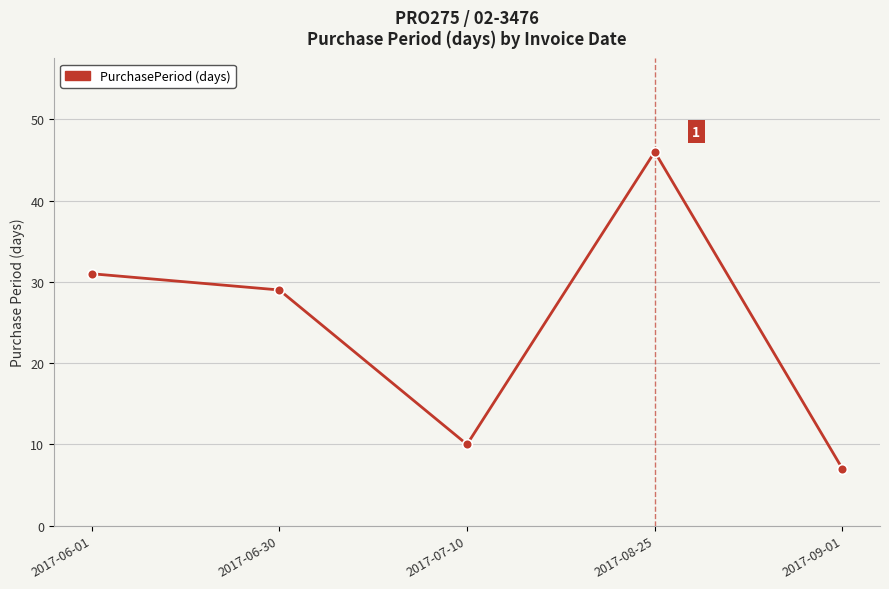

Is it true that the value at 2017-08-25 is 66?

False